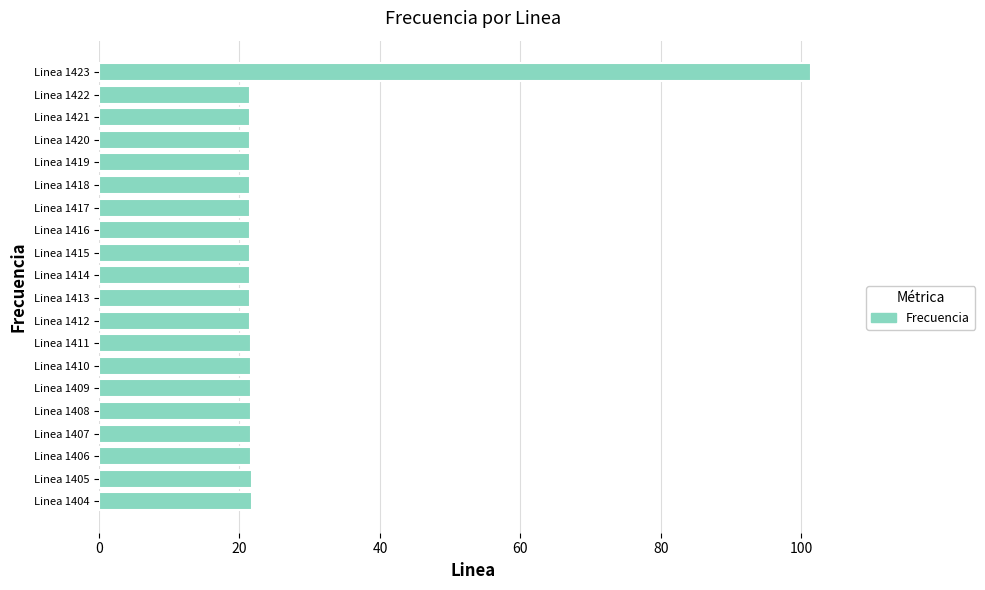

What is the ratio of the value at Linea 1408 to the value at Linea 1411?

1.0